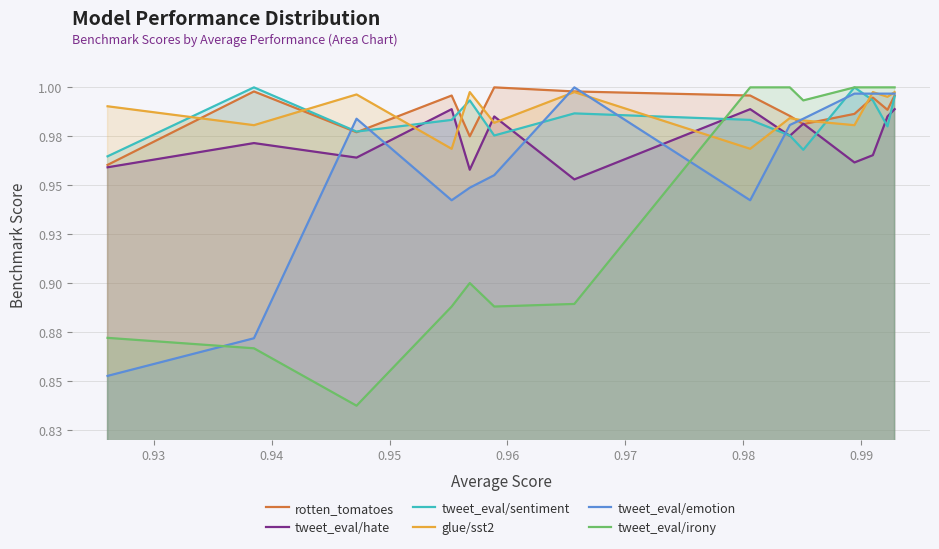

Where is glue/sst2 nearest to the value 0?

0.95